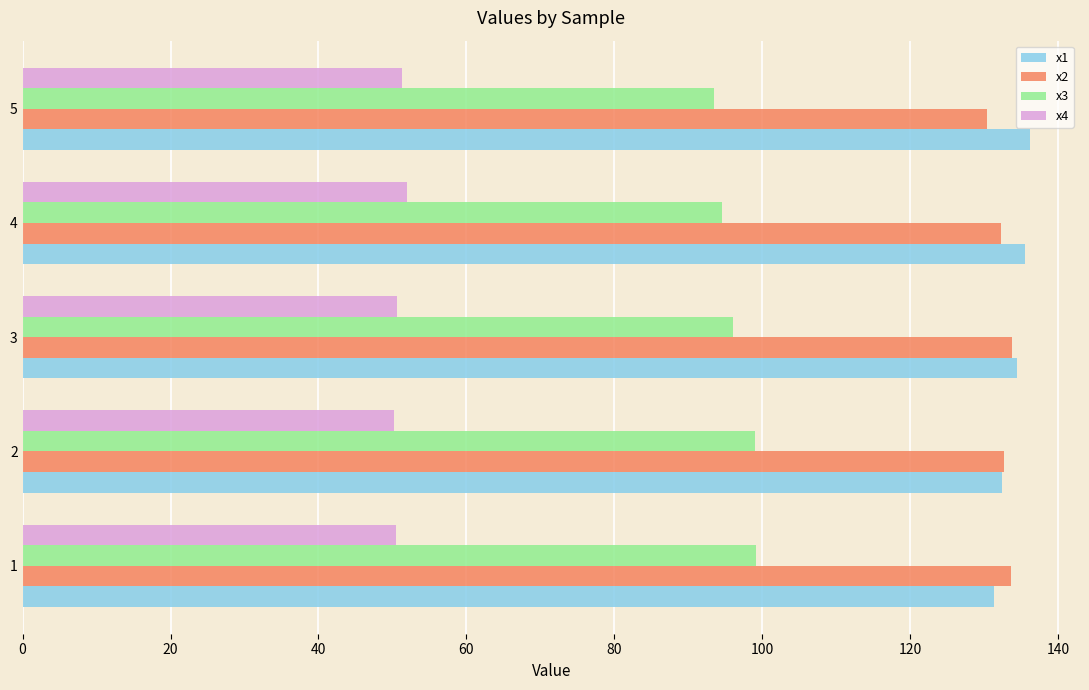

The value of x3 at 2 is 99.1. True or false?

True